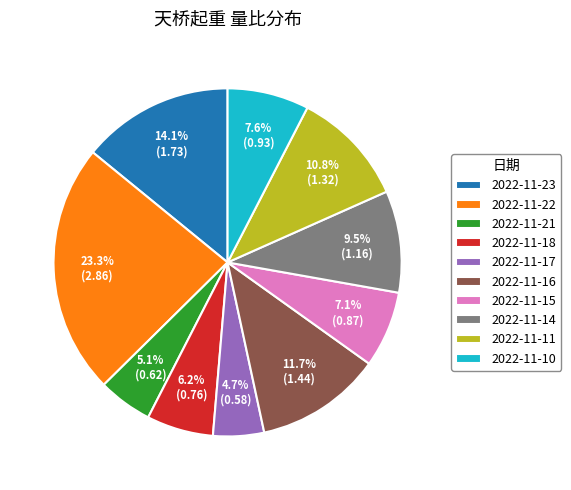

The 2022-11-21 slice represents 18% of the pie. True or false?

False